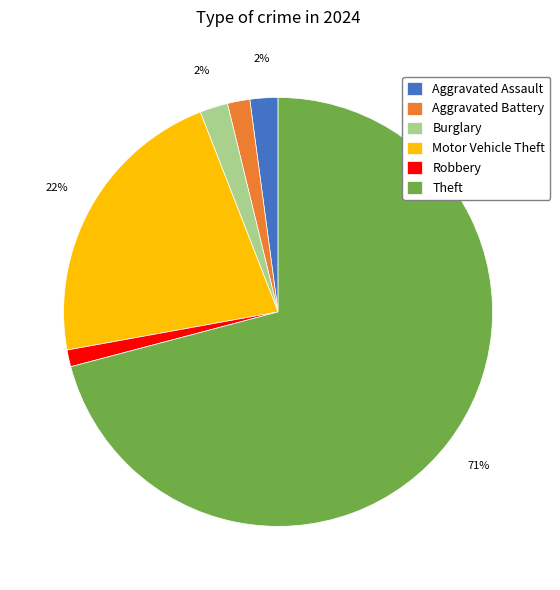

To the nearest percent, what is the average slice percentage?

17%